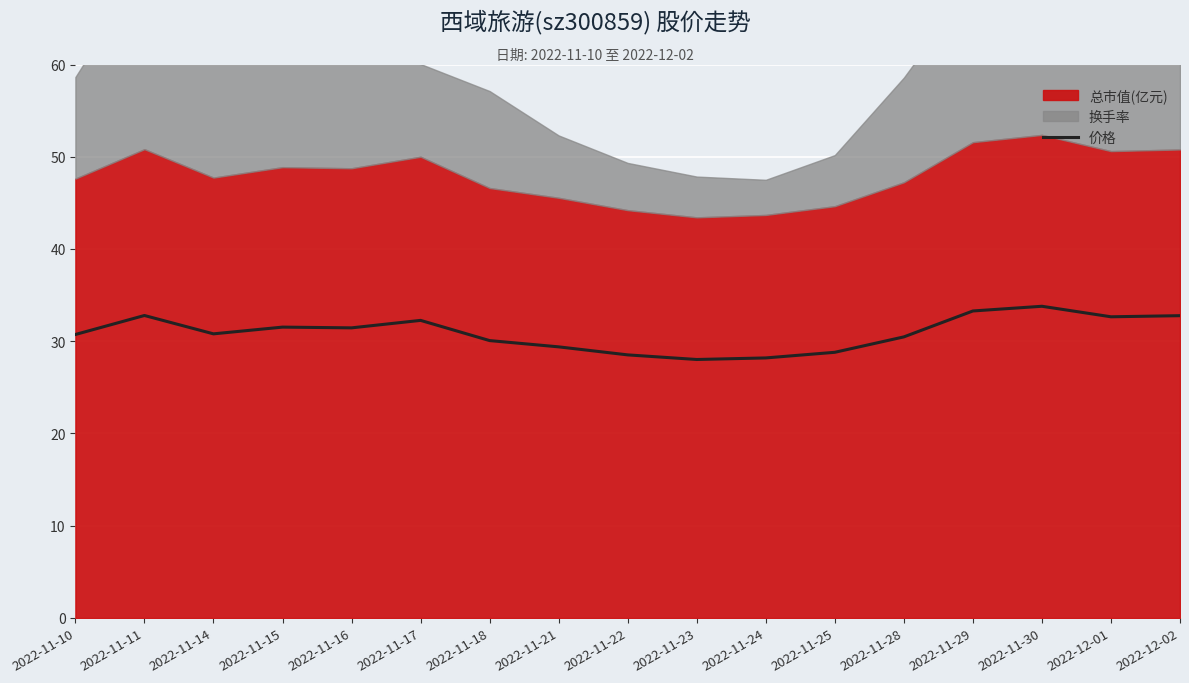

Count the number of values greater than 30.

12